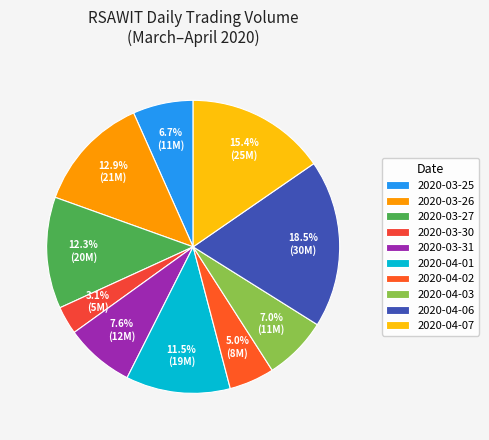

True or false: 2020-04-02 accounts for 5% of the total.

True